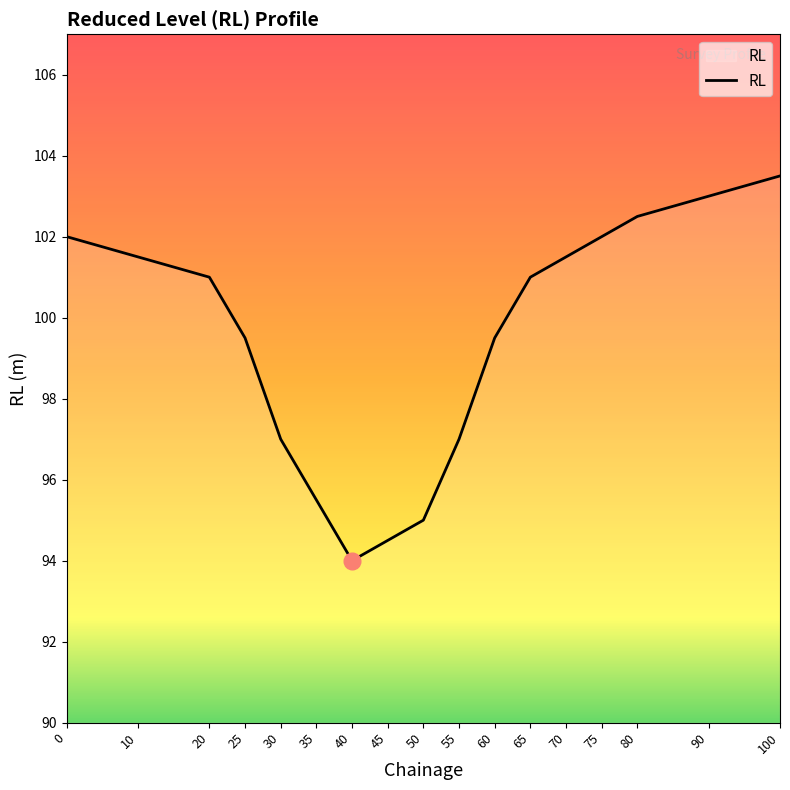

Between 60 and 10, which is larger?

10